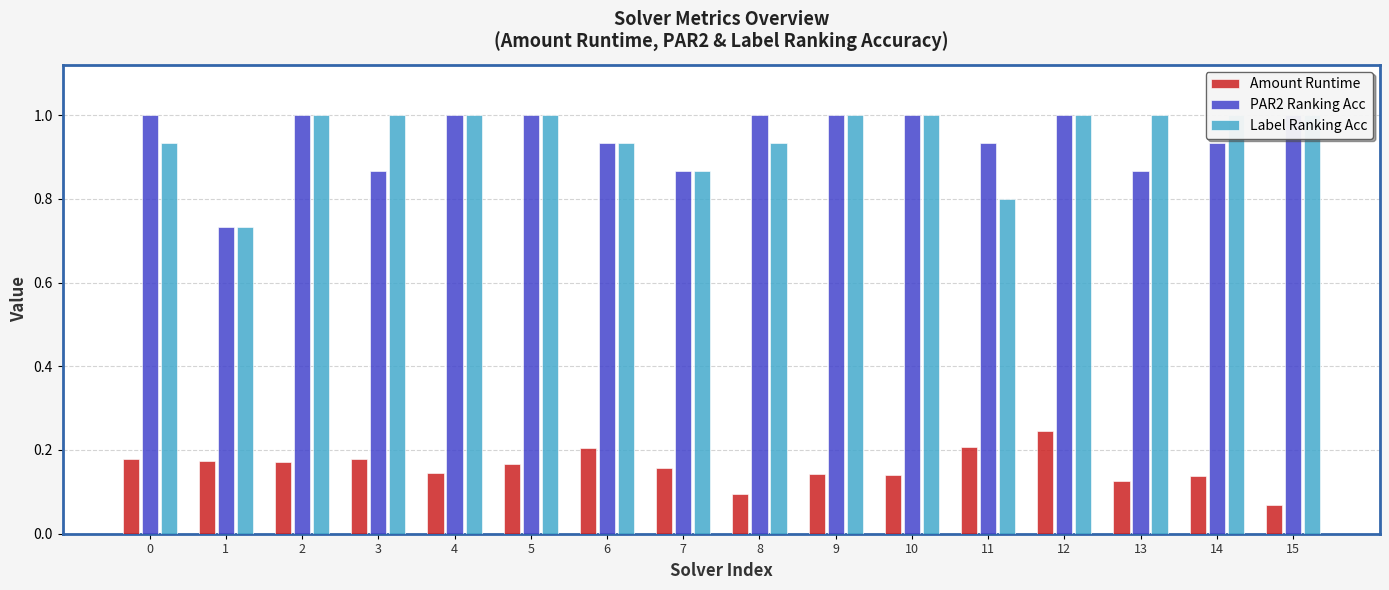

List the series in order of their peak value, highest first.

PAR2 Ranking Acc, Label Ranking Acc, Amount Runtime